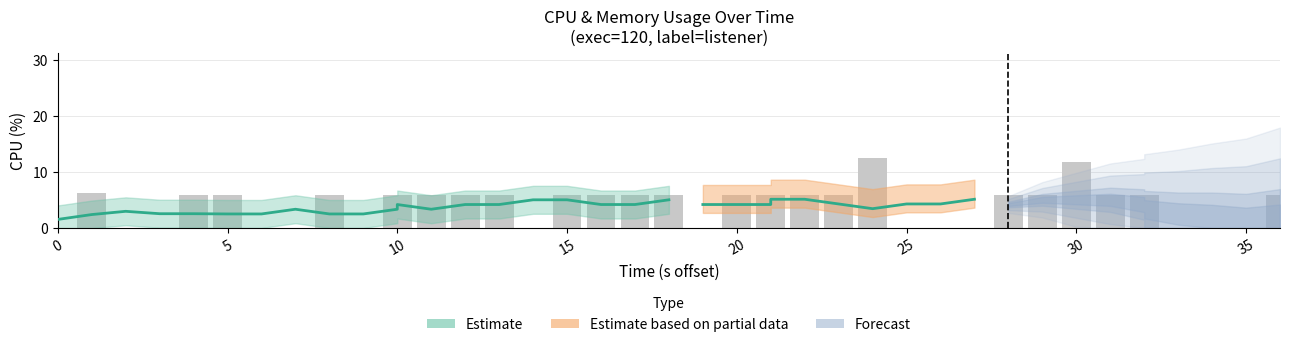

Does the chart contain stacked bars?

No